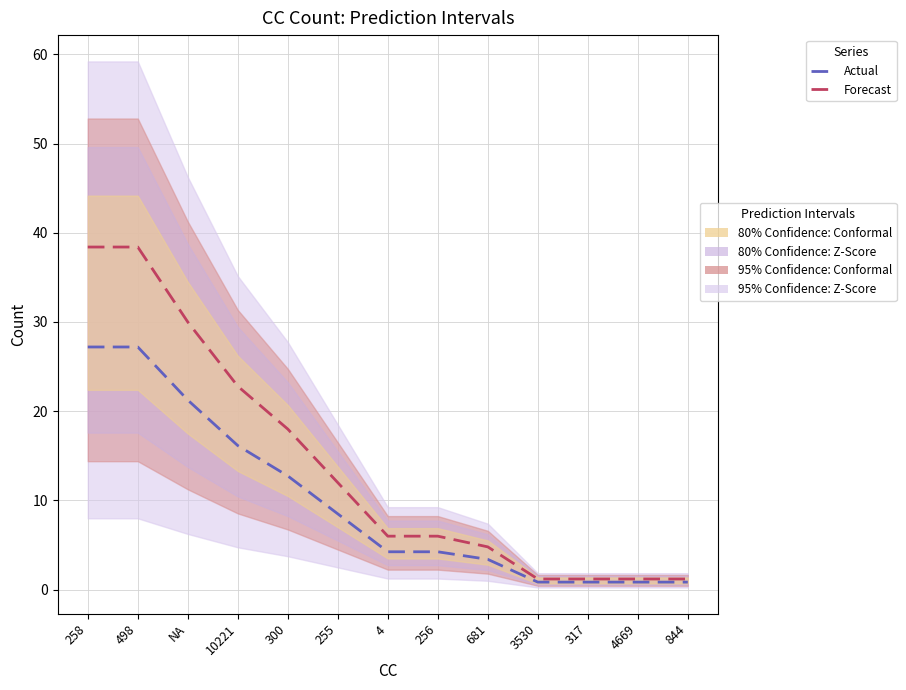

Where does the Actual series first go above 4?

258